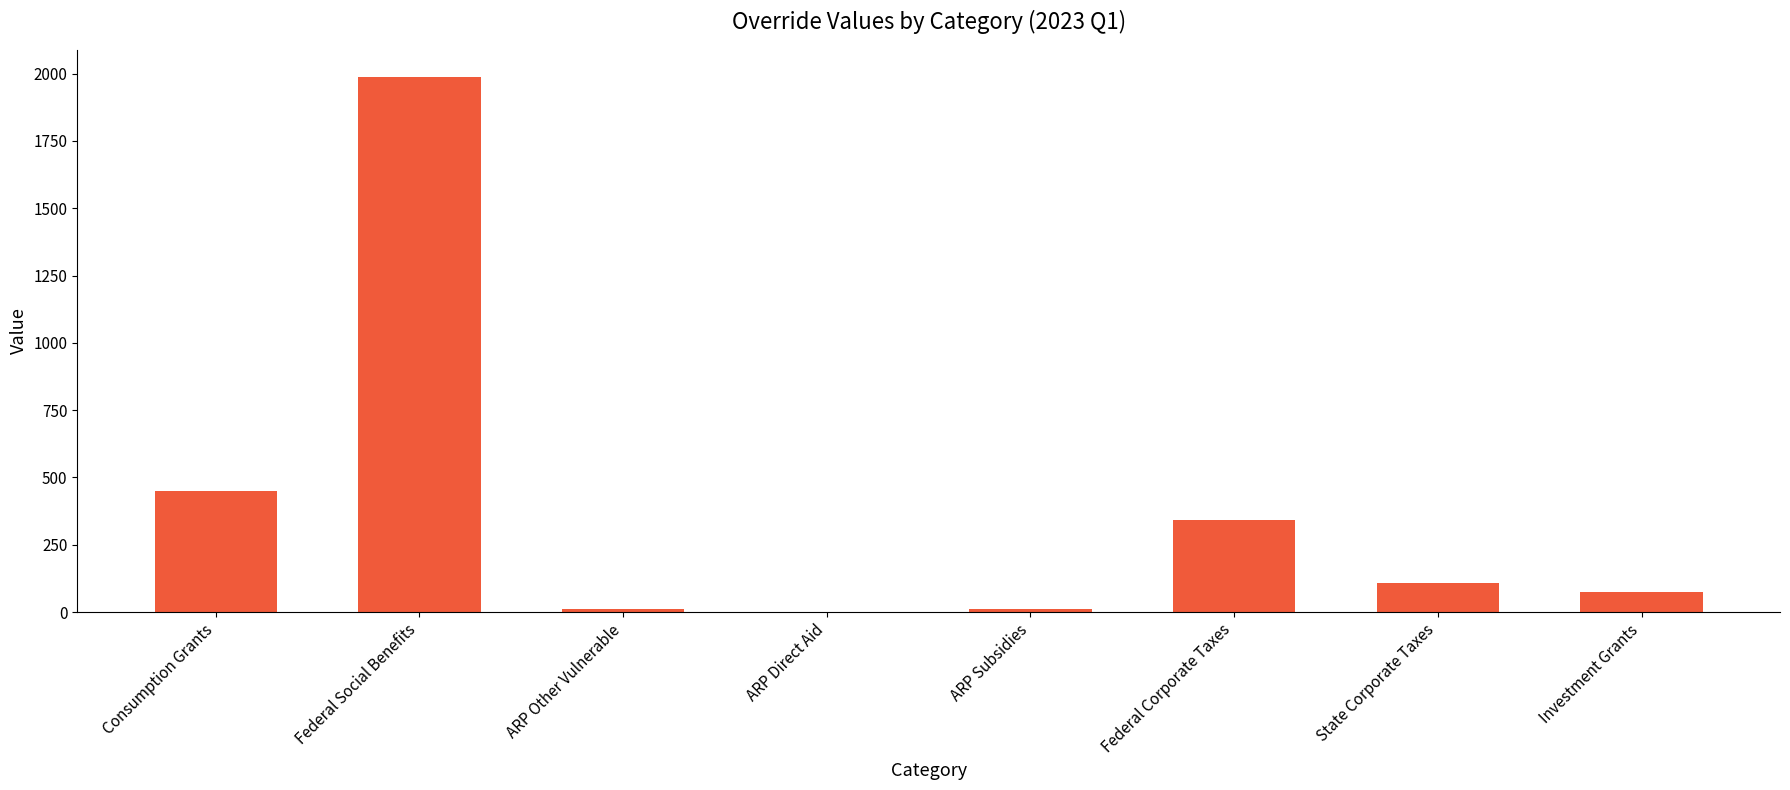

How many data points does each series have?

8